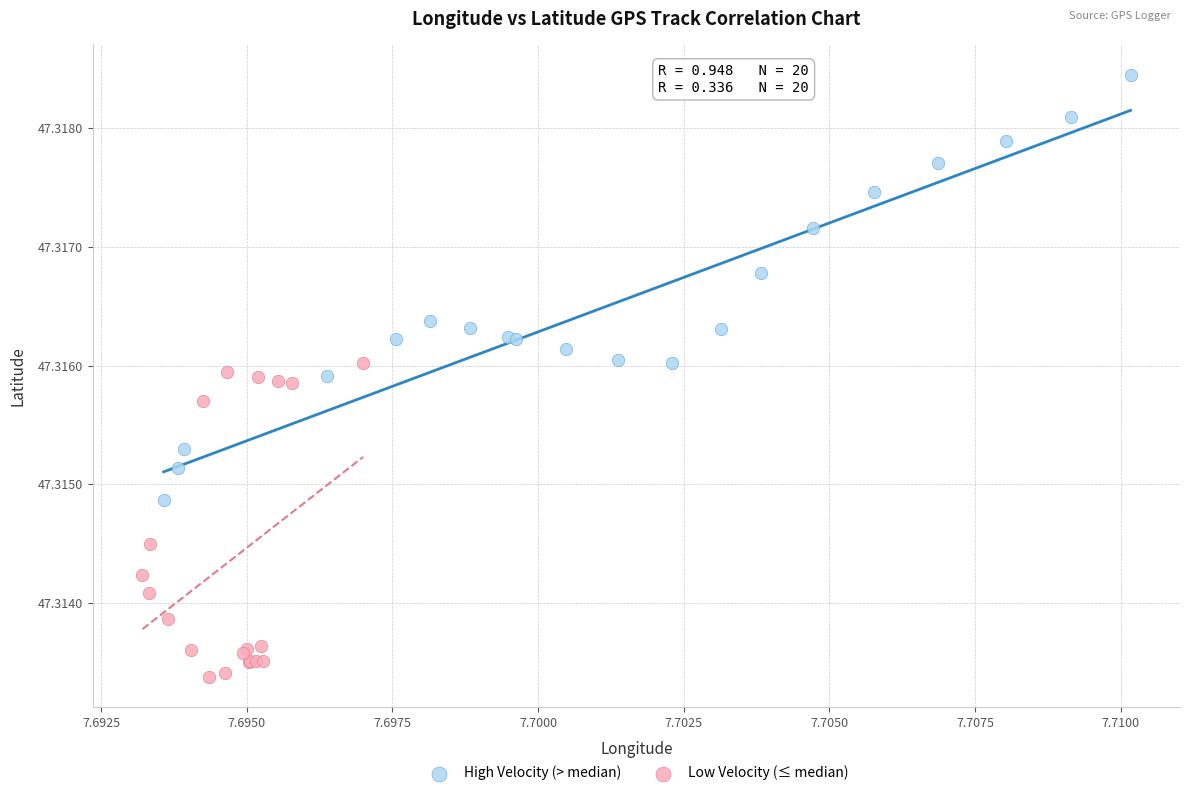

Which series reaches the maximum Y coordinate?

High Velocity (> median)